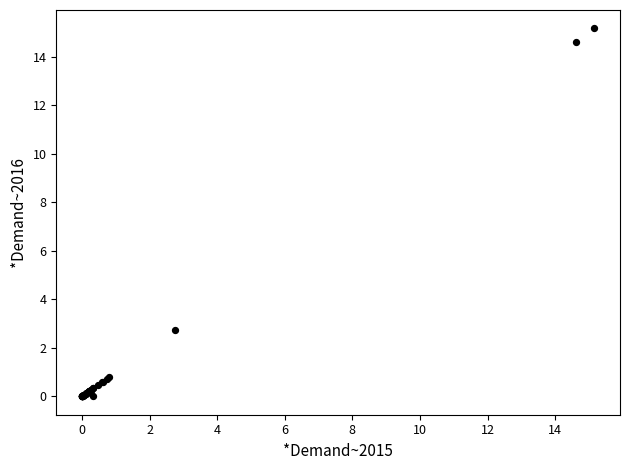

What Y value in the scatter plot is closest to 7?

2.7